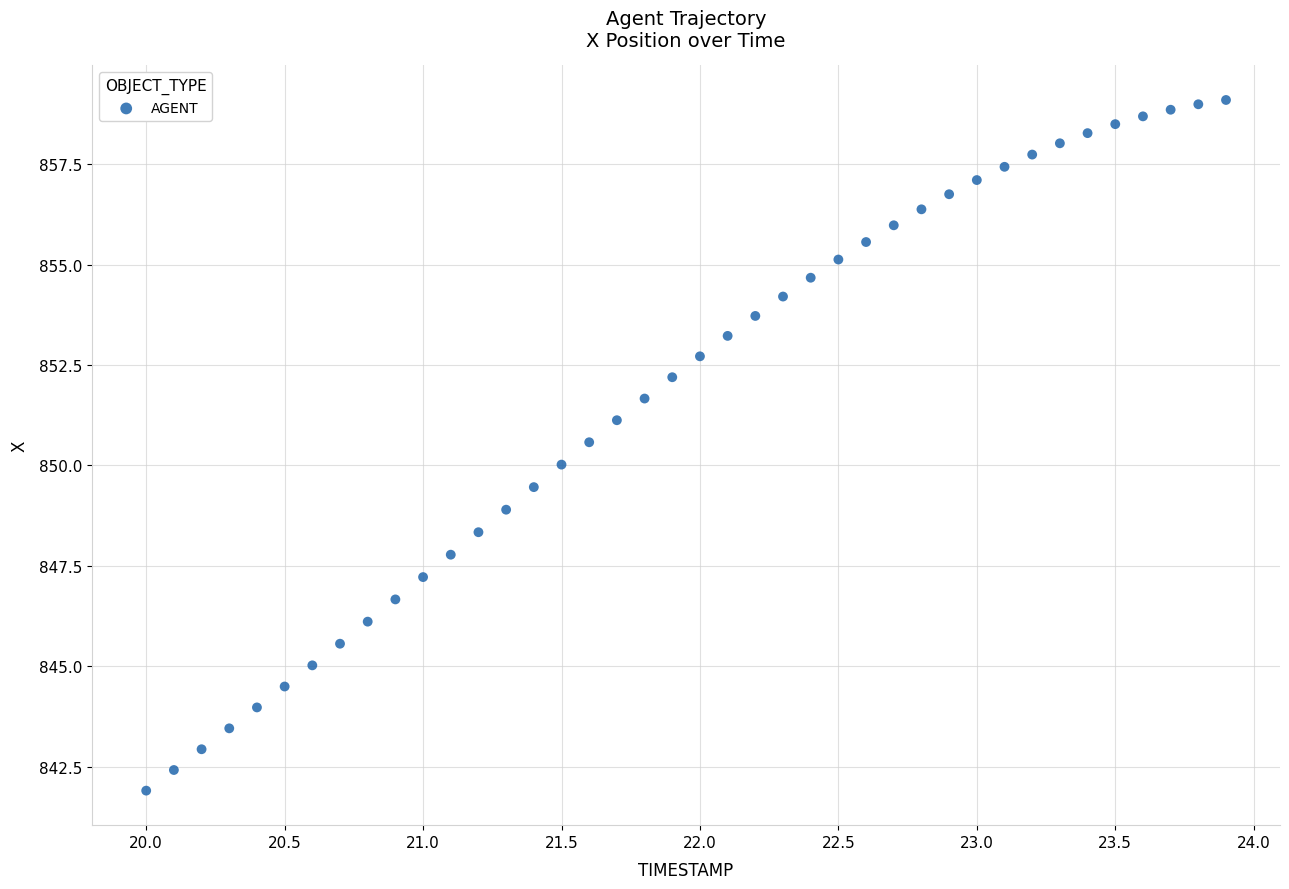

What is the range of Y values (max minus min)?

17.2